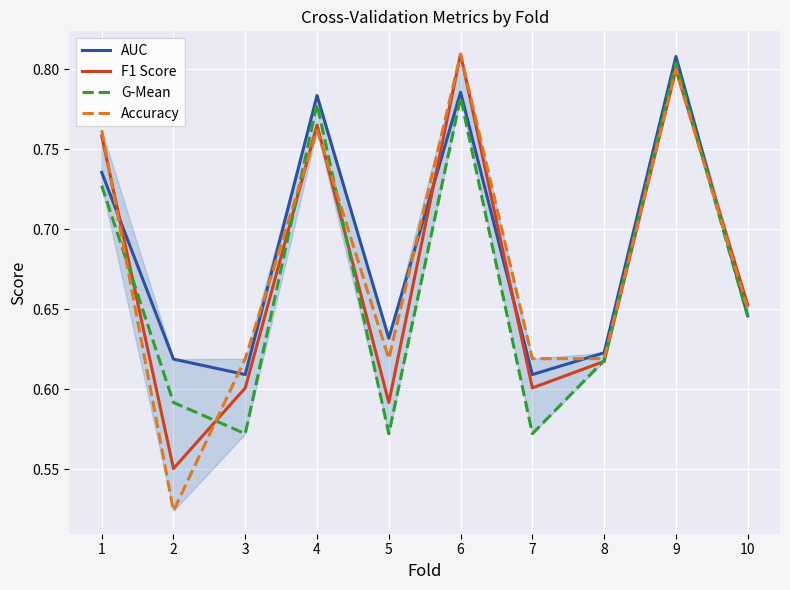

Which series has the widest spread of values?

Accuracy